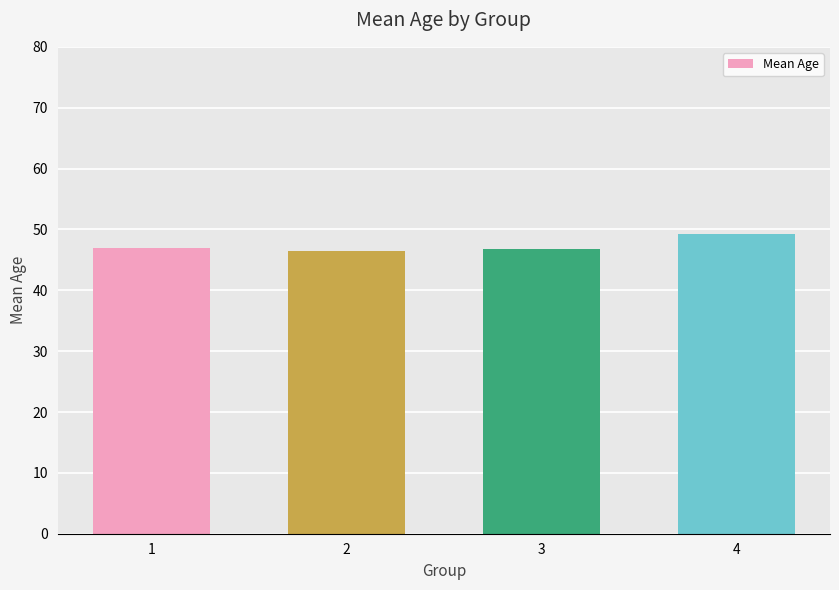

The value at 2 is 46.5. True or false?

True